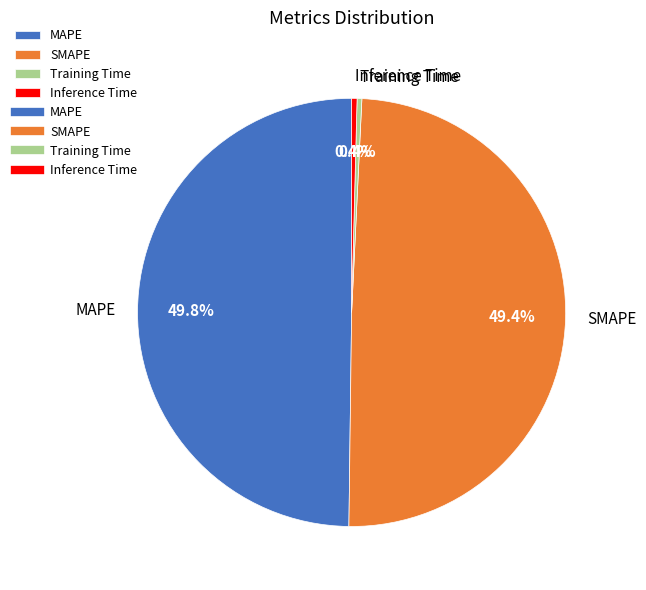

Between Inference Time and SMAPE, which is larger?

SMAPE